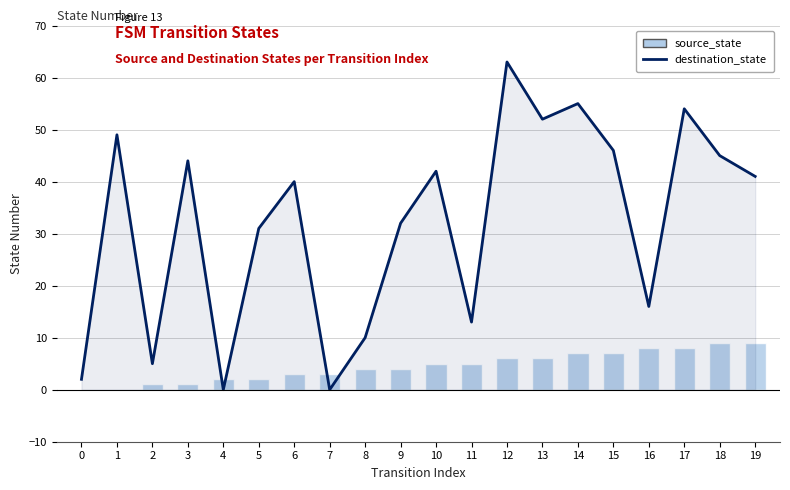

What is the sum of the source_state values at 5 and 10?

7